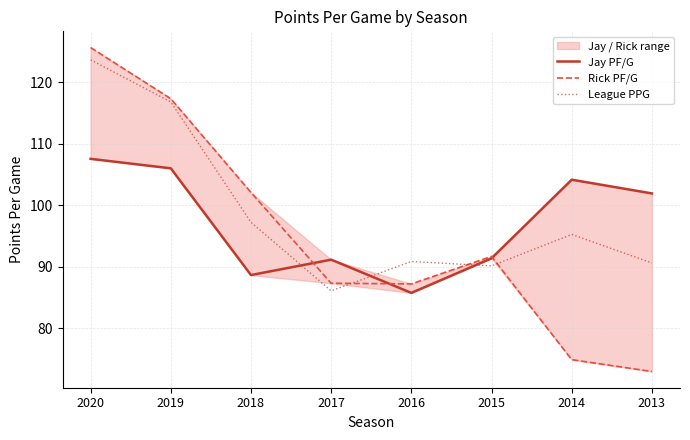

Rank the series at 2016 from lowest to highest value.

Jay PF/G, Rick PF/G, League PPG